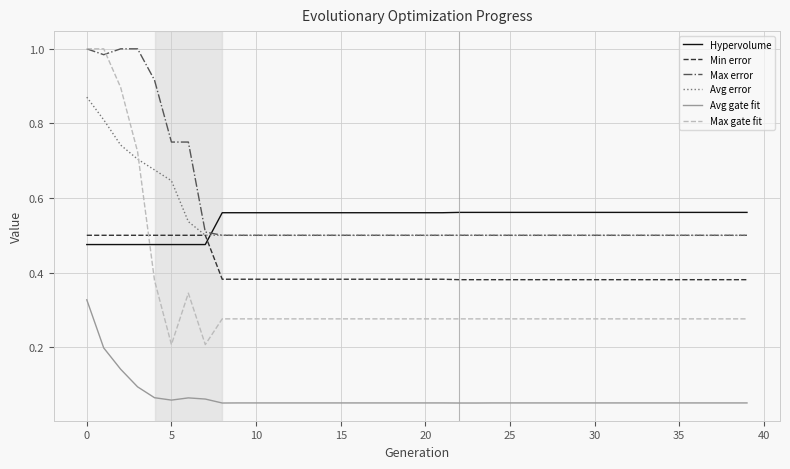

Count the number of categories in the chart.

40